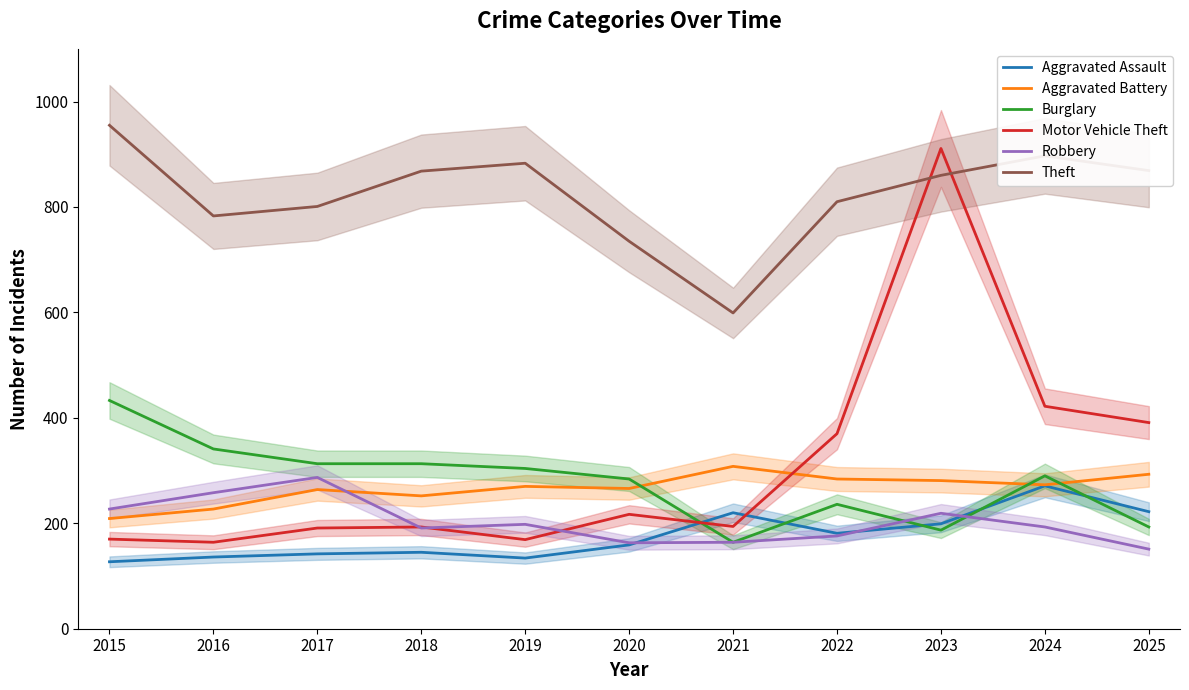

Rank the series at 2022 from highest to lowest value.

Theft, Motor Vehicle Theft, Aggravated Battery, Burglary, Aggravated Assault, Robbery